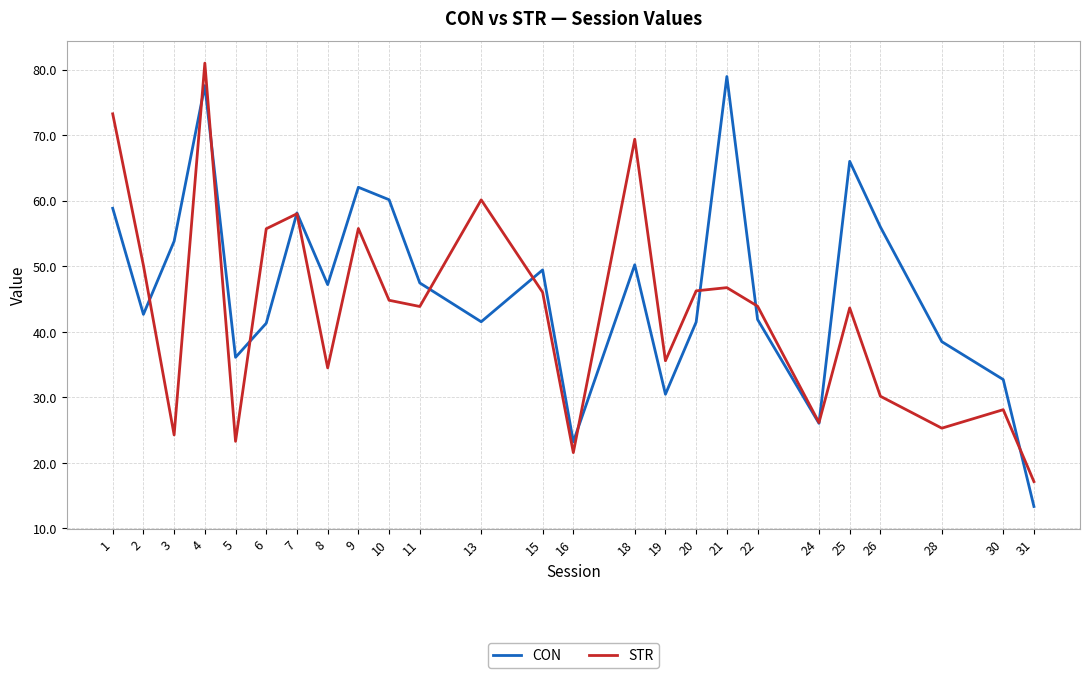

How many categories are shown in the chart?

25